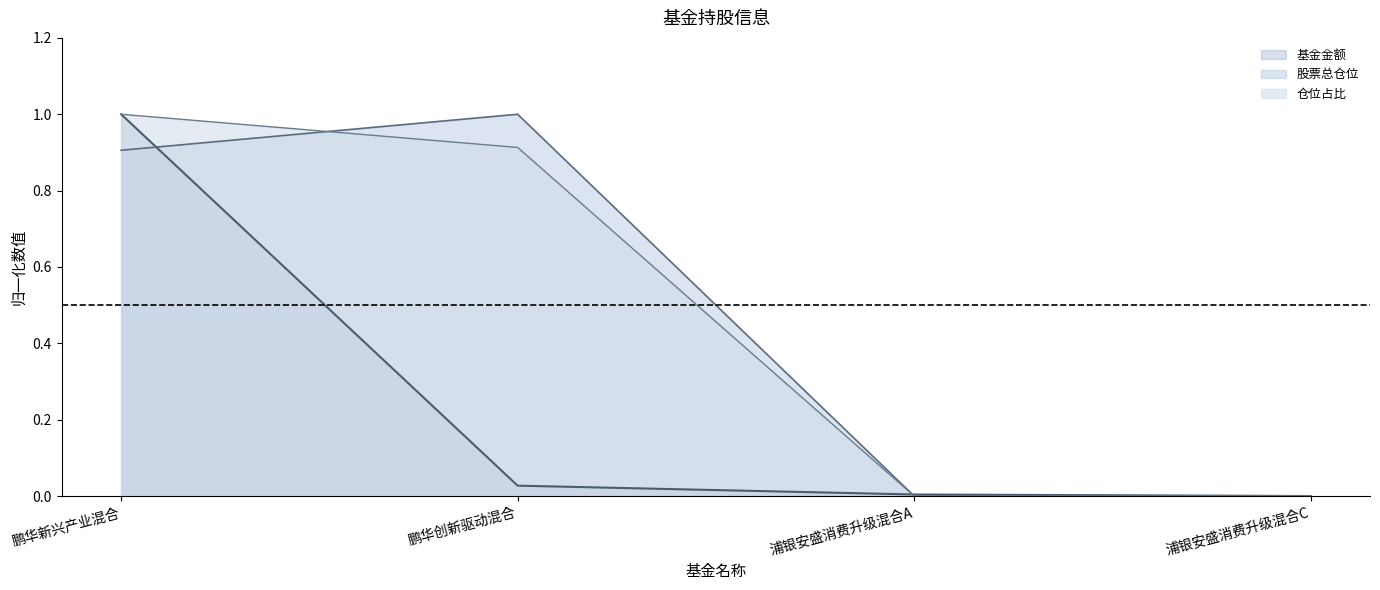

Does the chart display data point markers on the line(s)?

No